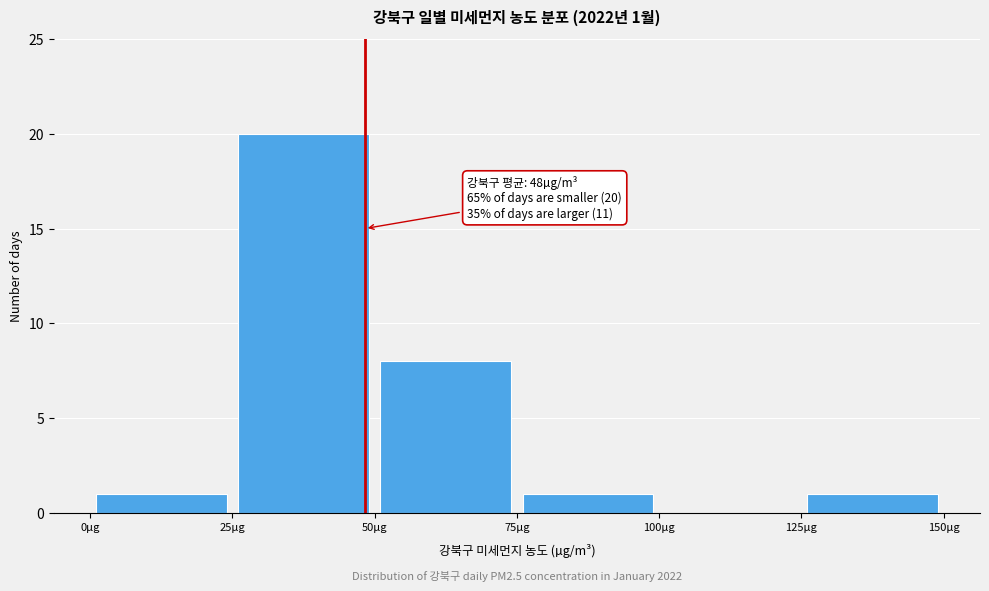

Over which range of the x-axis is the bar tallest?

25 to 50